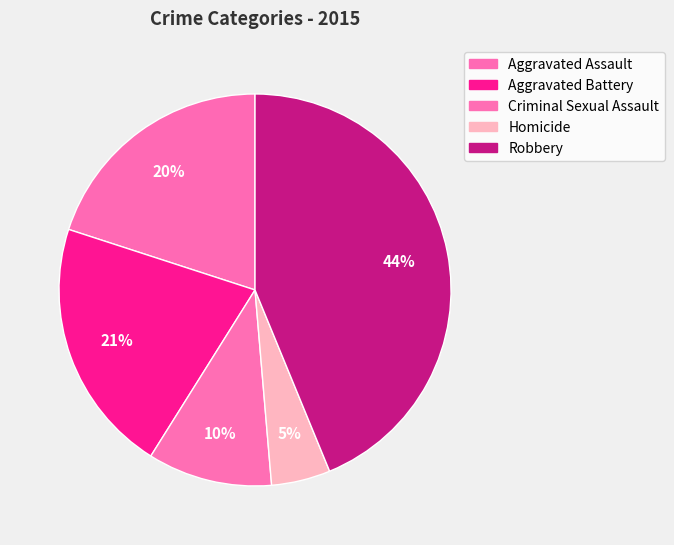

Is there any slice that represents more than half of the pie?

No